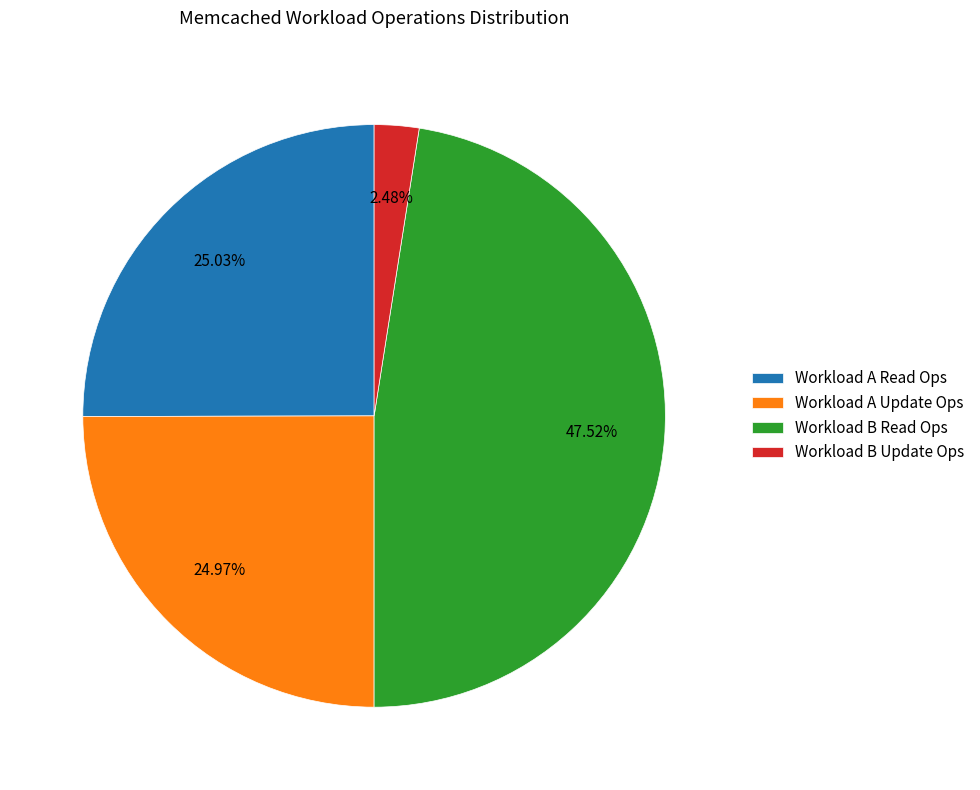

Which has a higher value, Workload B Read Ops or Workload A Update Ops?

Workload B Read Ops